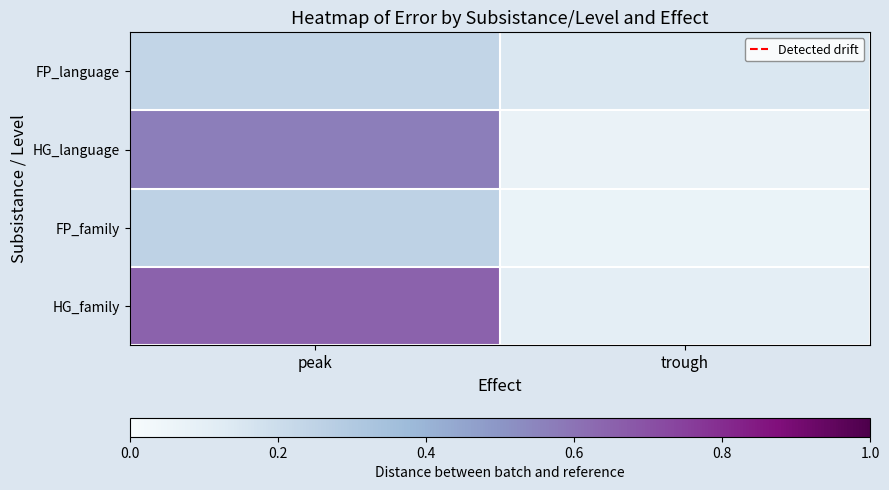

Rank the series at peak from highest to lowest value.

HG_family, HG_language, FP_family, FP_language